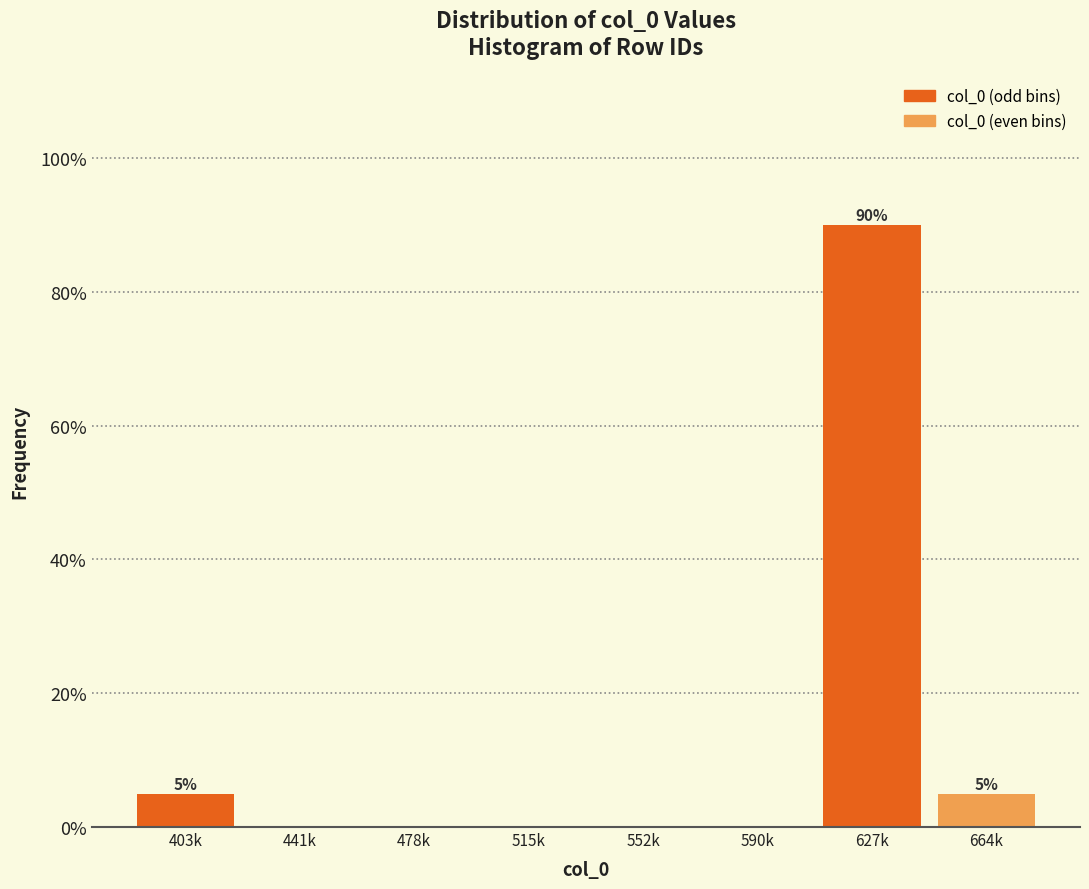

Reading left to right, extract all data points from this chart.

403k=5	441k=0	478k=0	515k=0	552k=0	590k=0	627k=90	664k=5